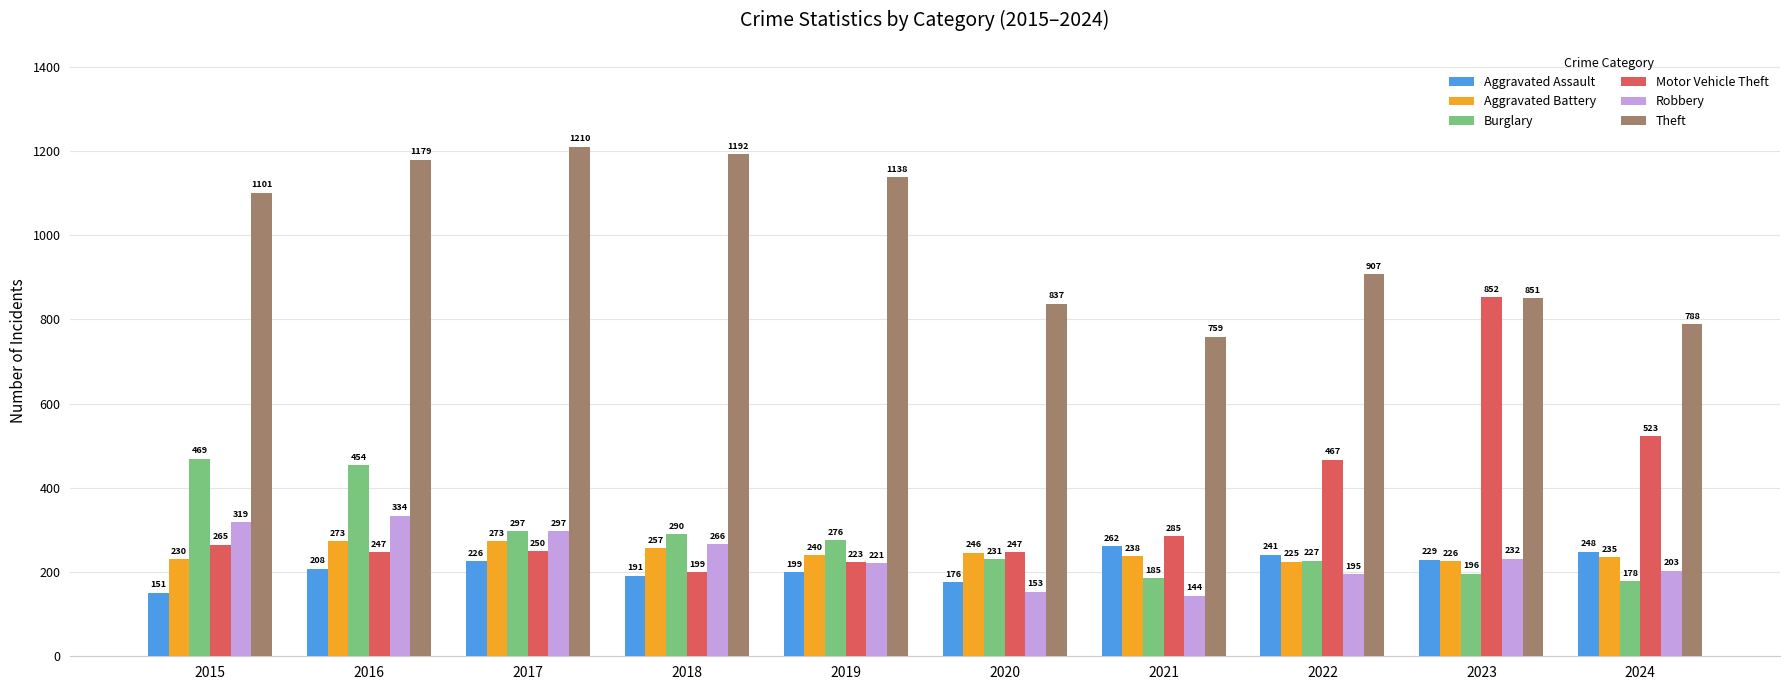

Rank the series at 2018 from highest to lowest value.

Theft, Burglary, Robbery, Aggravated Battery, Motor Vehicle Theft, Aggravated Assault